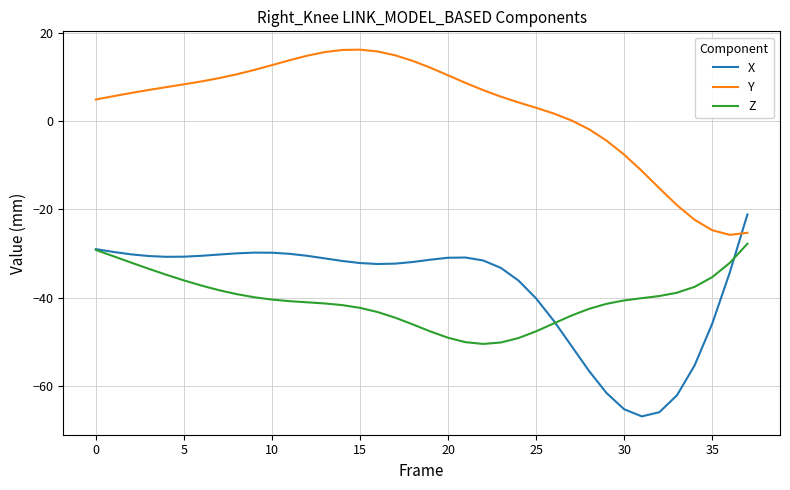

Which series ends up on top after the final intersection of X and Y?

X